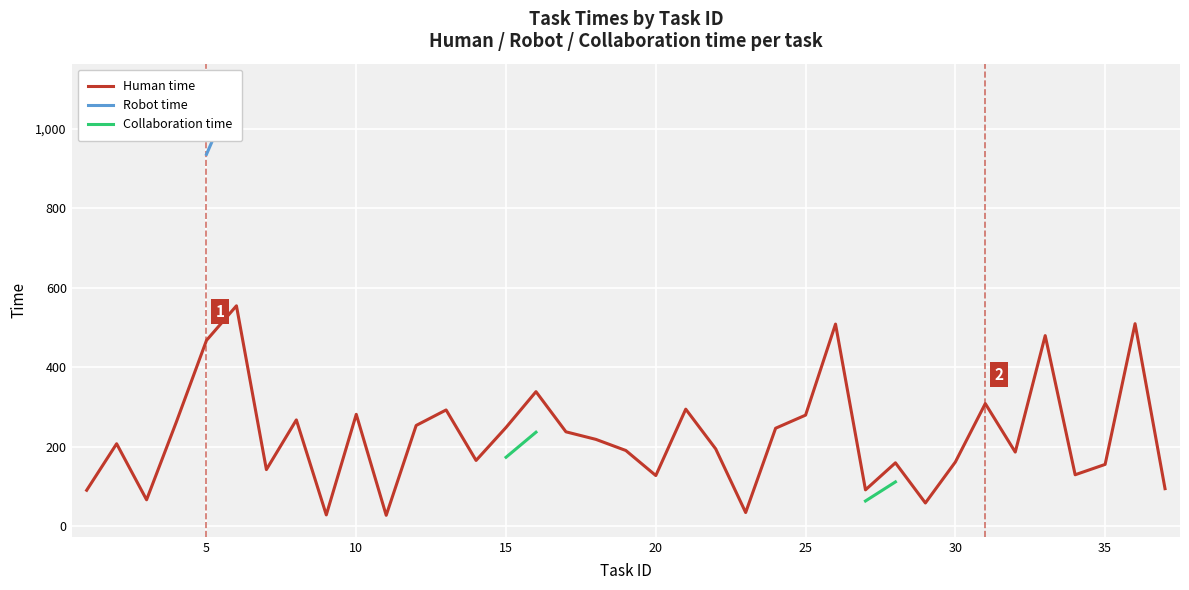

What is the minimum value for Human time?

28